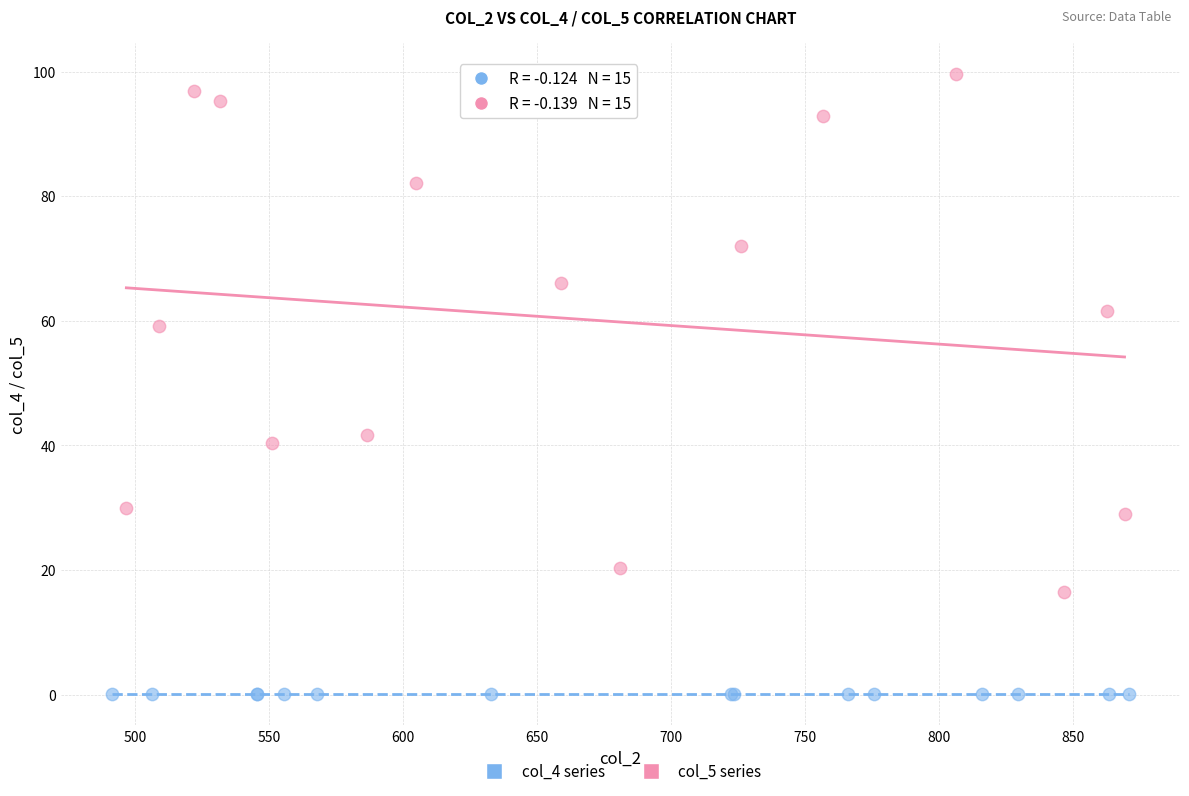

Which series reaches the maximum Y coordinate?

col_5 series